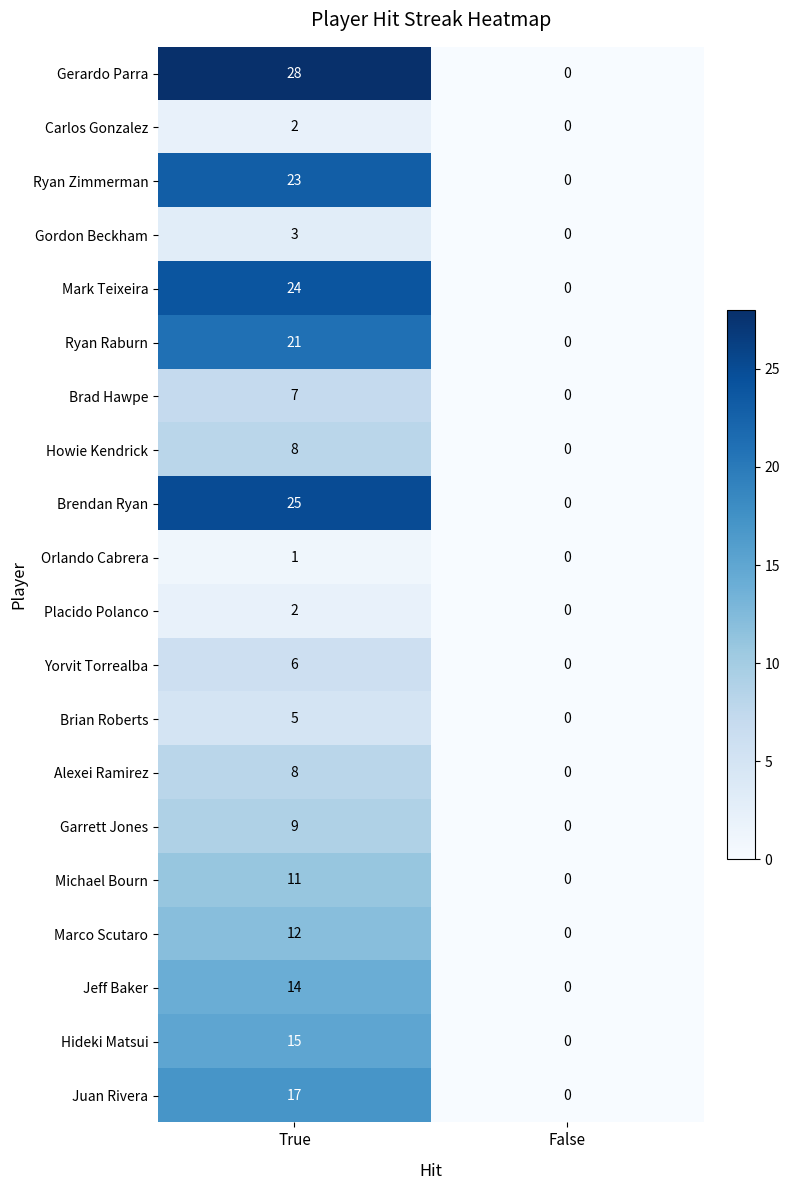

What is the sum of all Alexei Ramirez values?

8